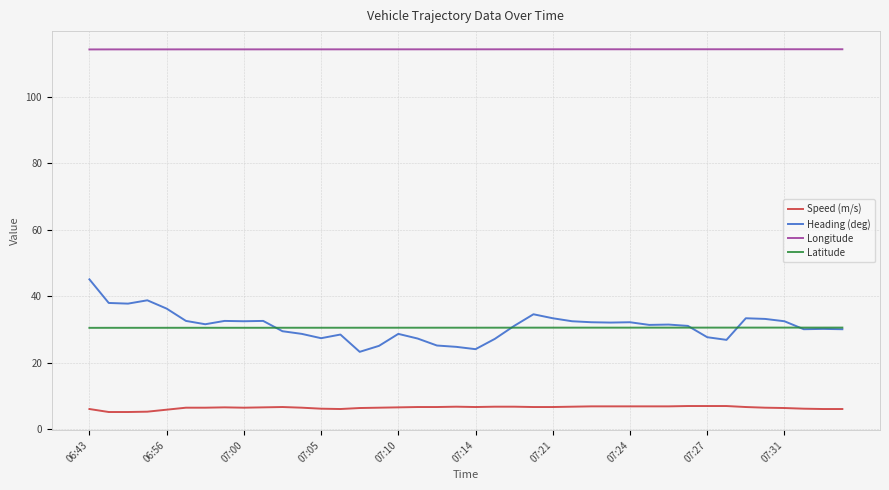

Which series has the largest range (max minus min)?

Heading (deg)